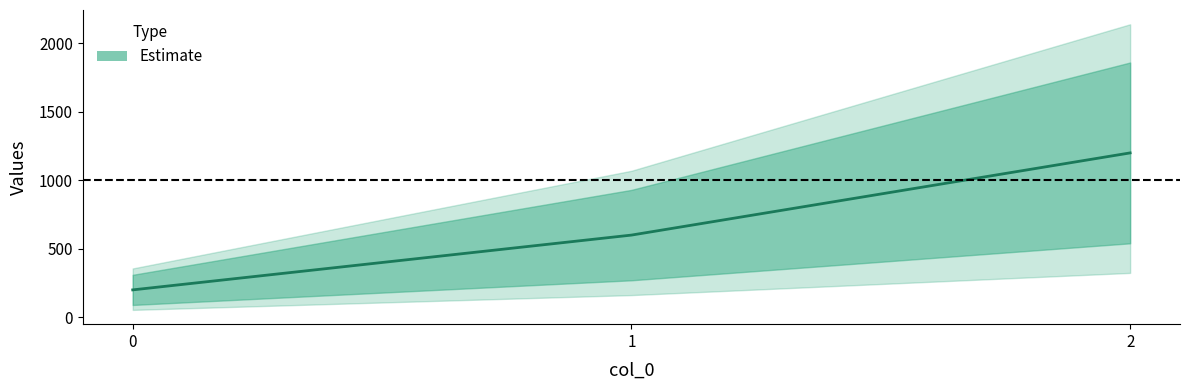

The value at 1 is 806. True or false?

False